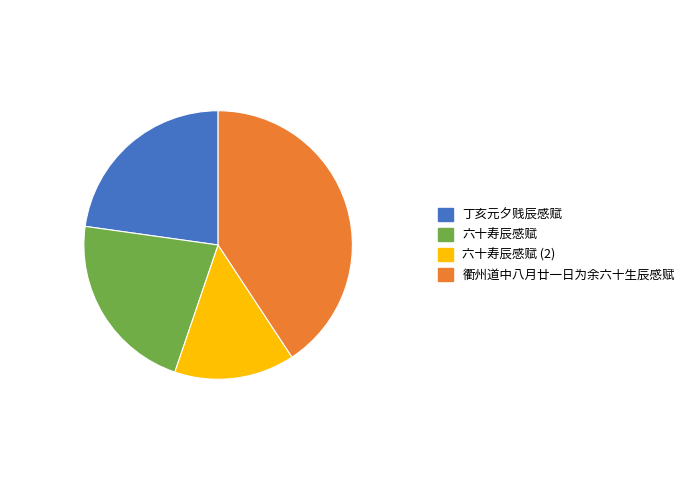

What is the largest slice in the pie chart?

衢州道中八月廿一日为余六十生辰感赋